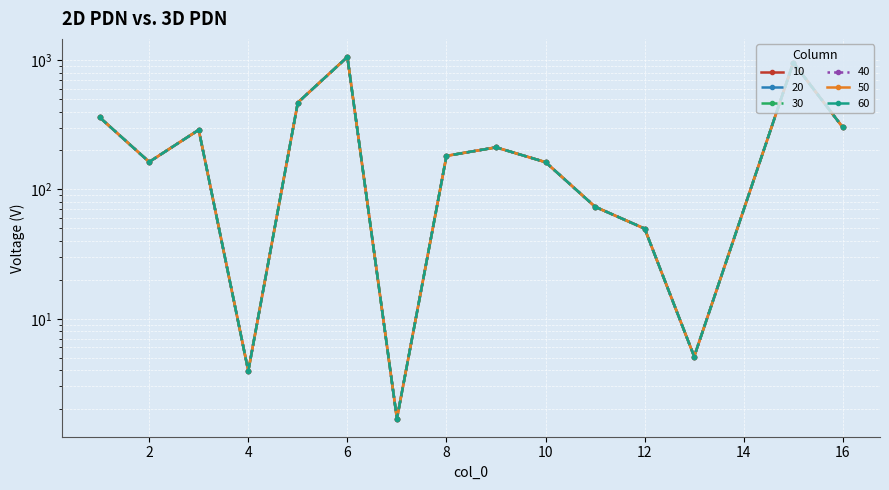

Read the 40 value at 3.

288.7